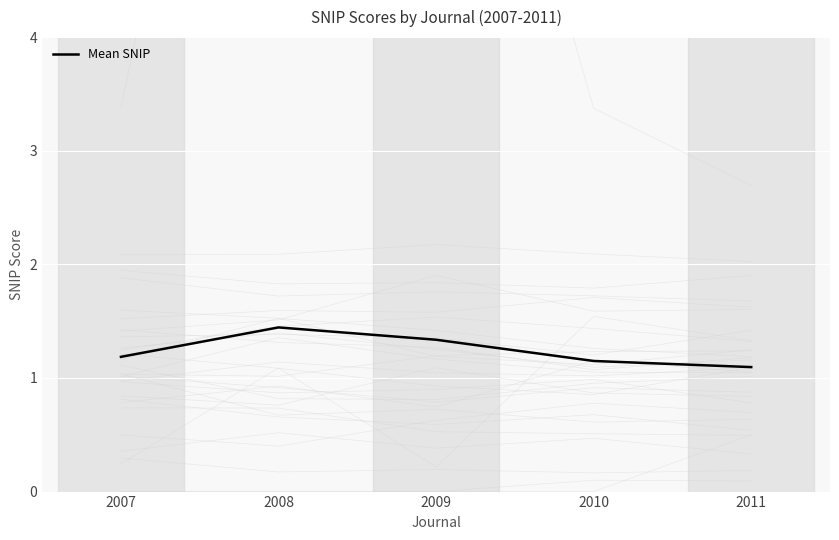

What is the ratio of the value at 2007 to the value at 2009?

0.9